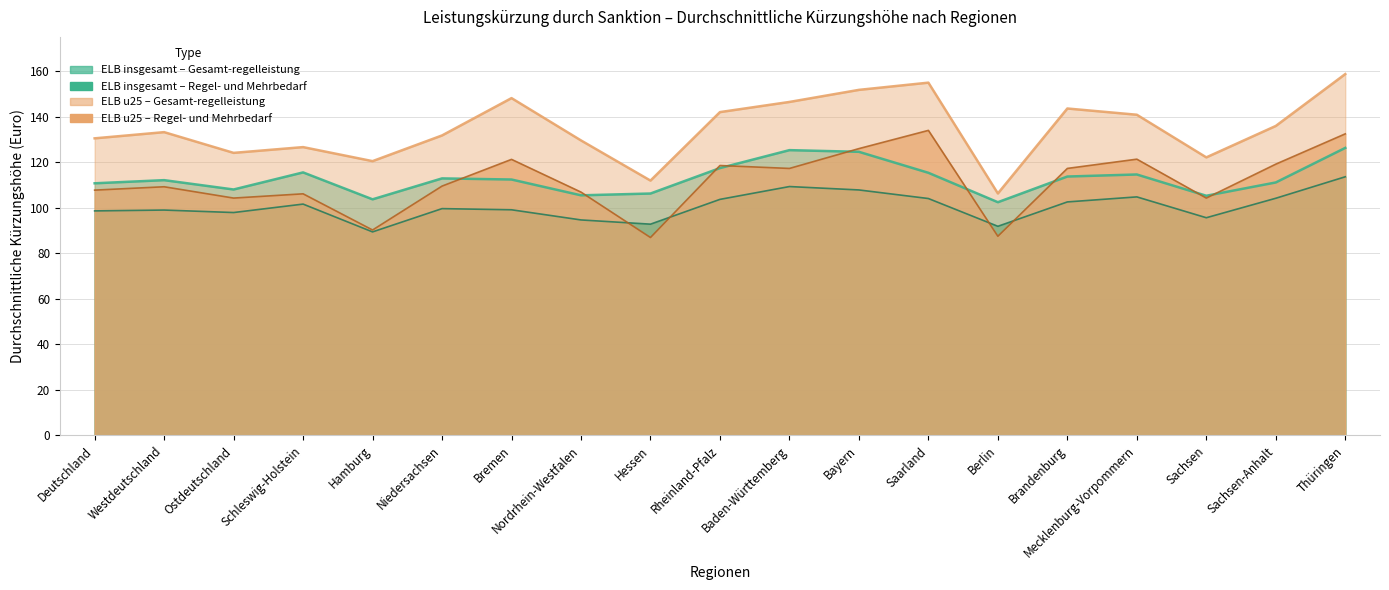

Is the value of Gesamt-regelleistung (ELB u25) at Berlin greater than the value of Regel- und Mehrbedarf (ELB insgesamt) at Bayern?

No